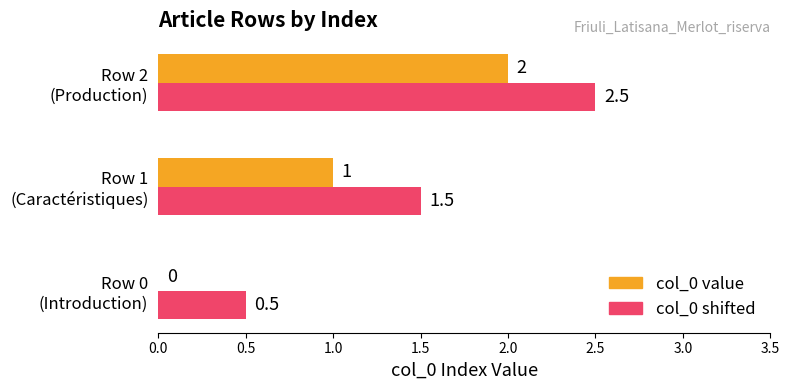

What is the maximum value shown in the chart?

2.5